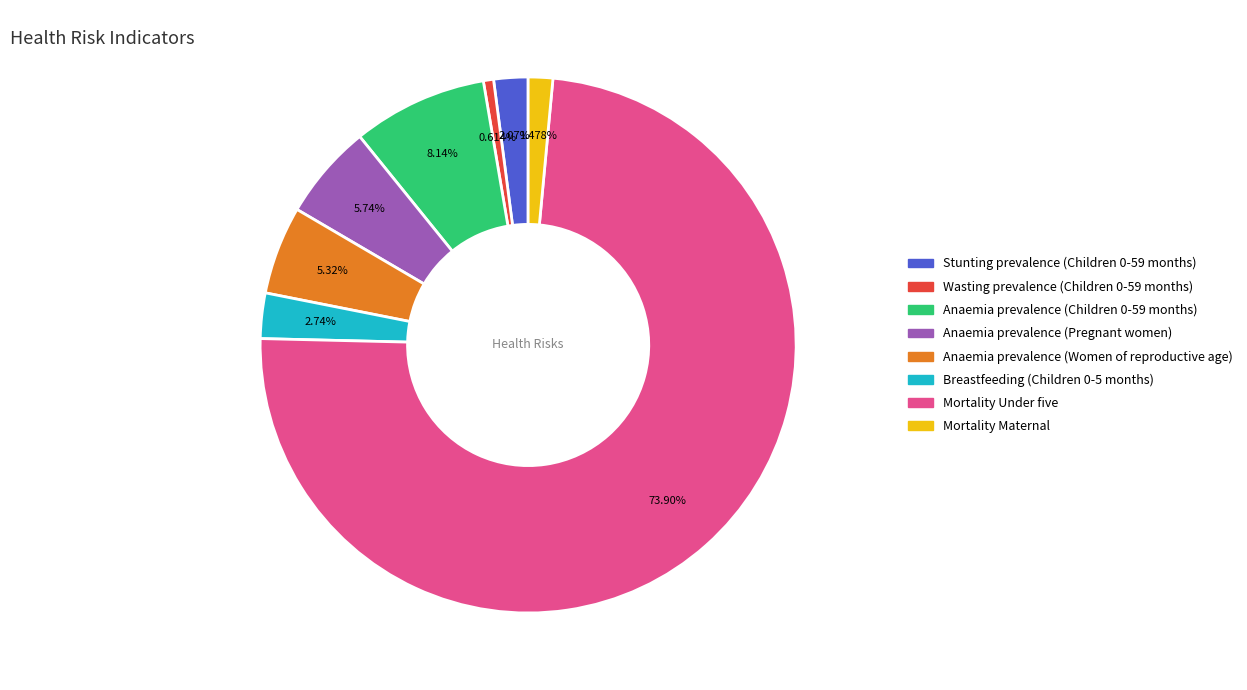

Which category has the biggest portion of the pie?

Mortality Under five